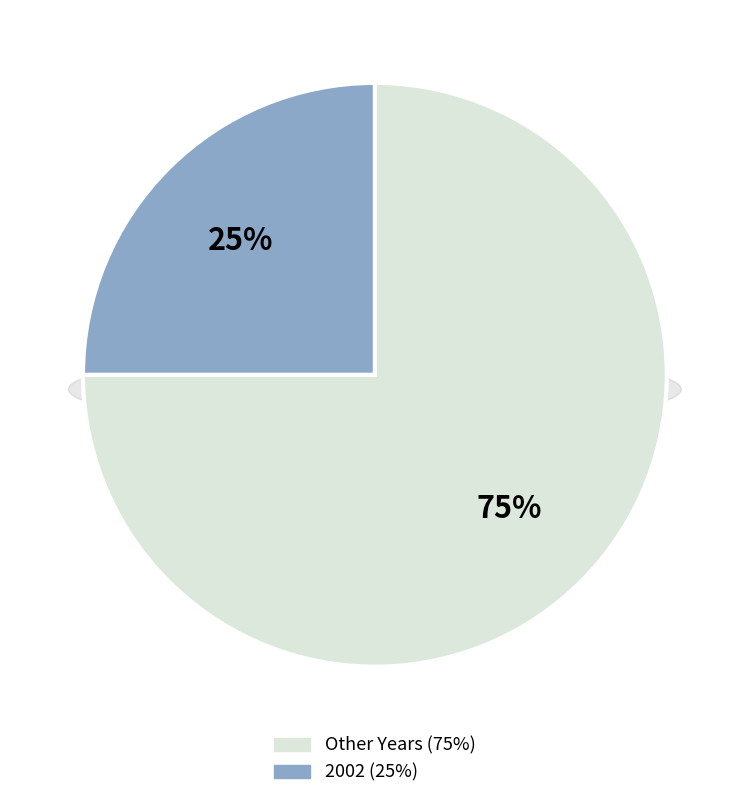

Is it true that 21 is 13% of the pie?

False